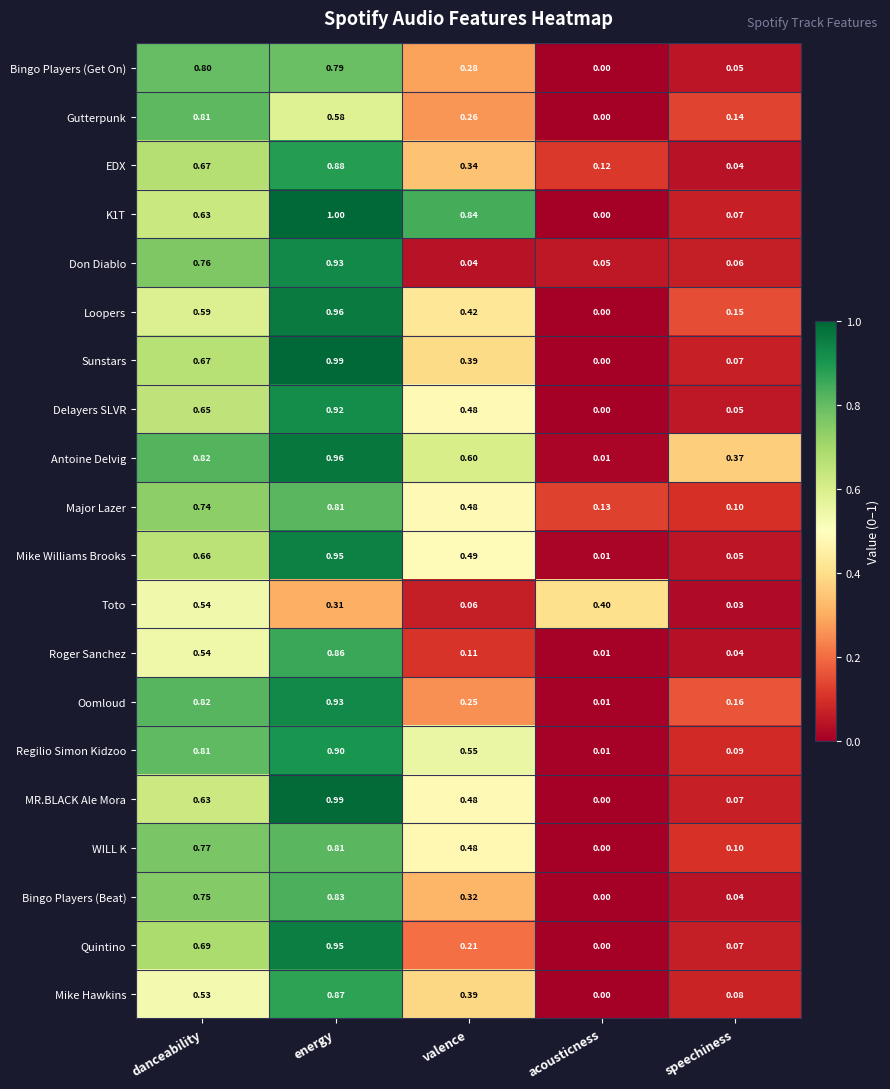

At how many categories does at least one series exceed 0?

5